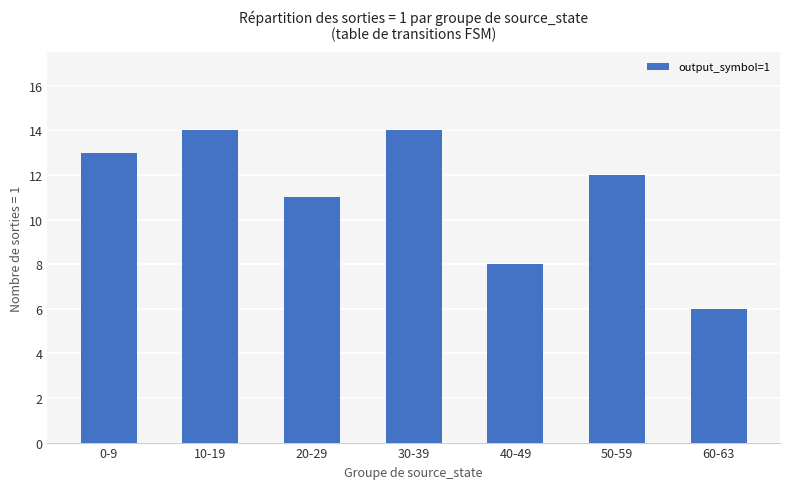

The chart shows a value of 2 at 60-63. True or false?

False